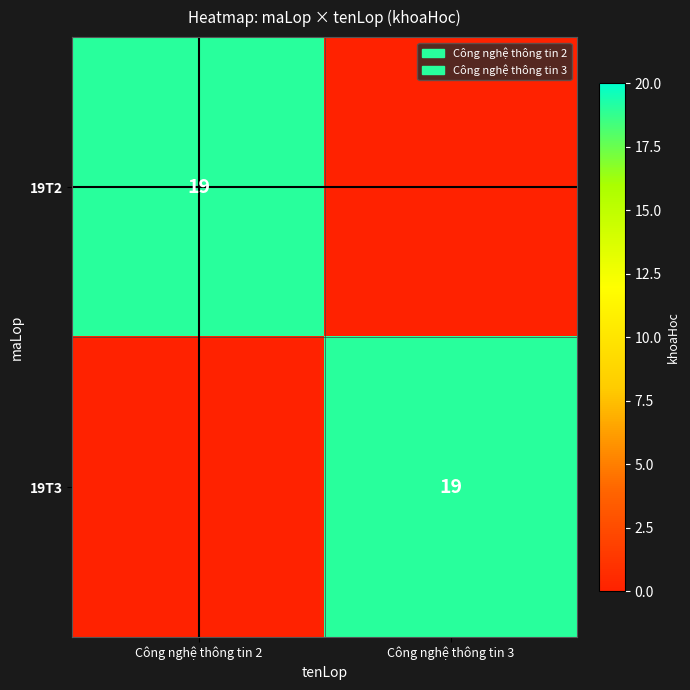

The 19T3 series shows 19 at Công nghệ thông tin 3. True or false?

True